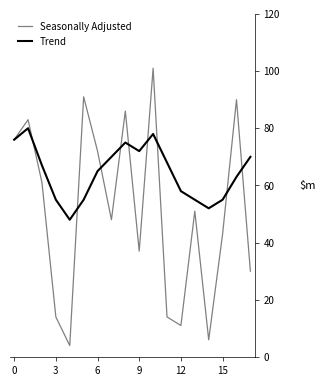

What is the greatest value displayed?

101